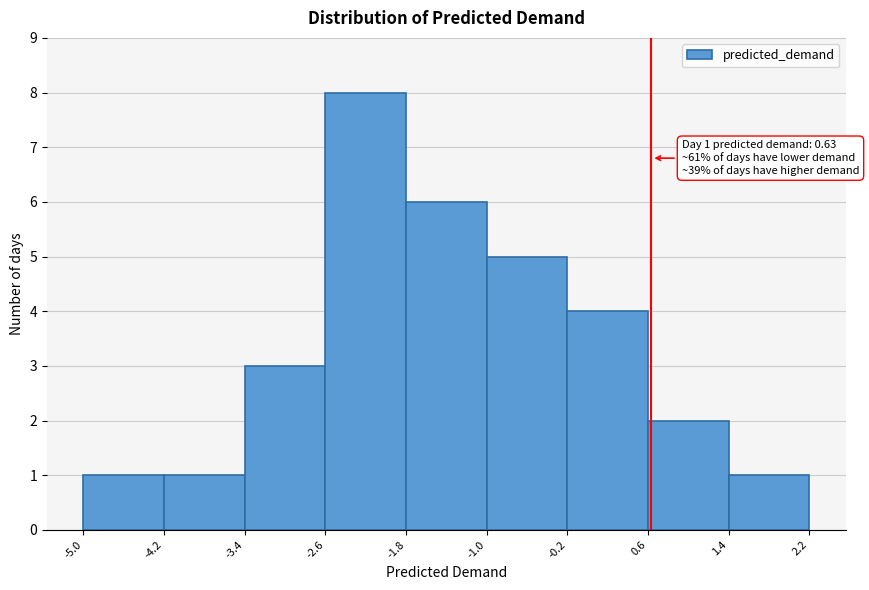

Which range on the x-axis has the tallest bar?

-2.6 to -1.8